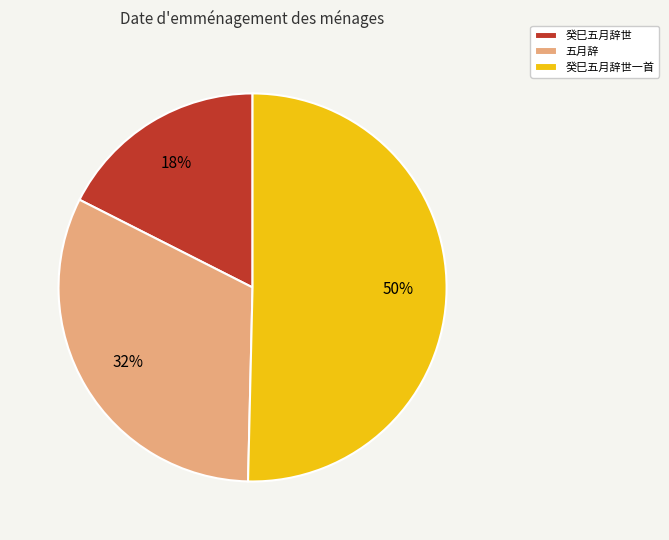

Do 癸巳五月辞世 and 癸巳五月辞世一首 together represent more than half of the pie?

Yes